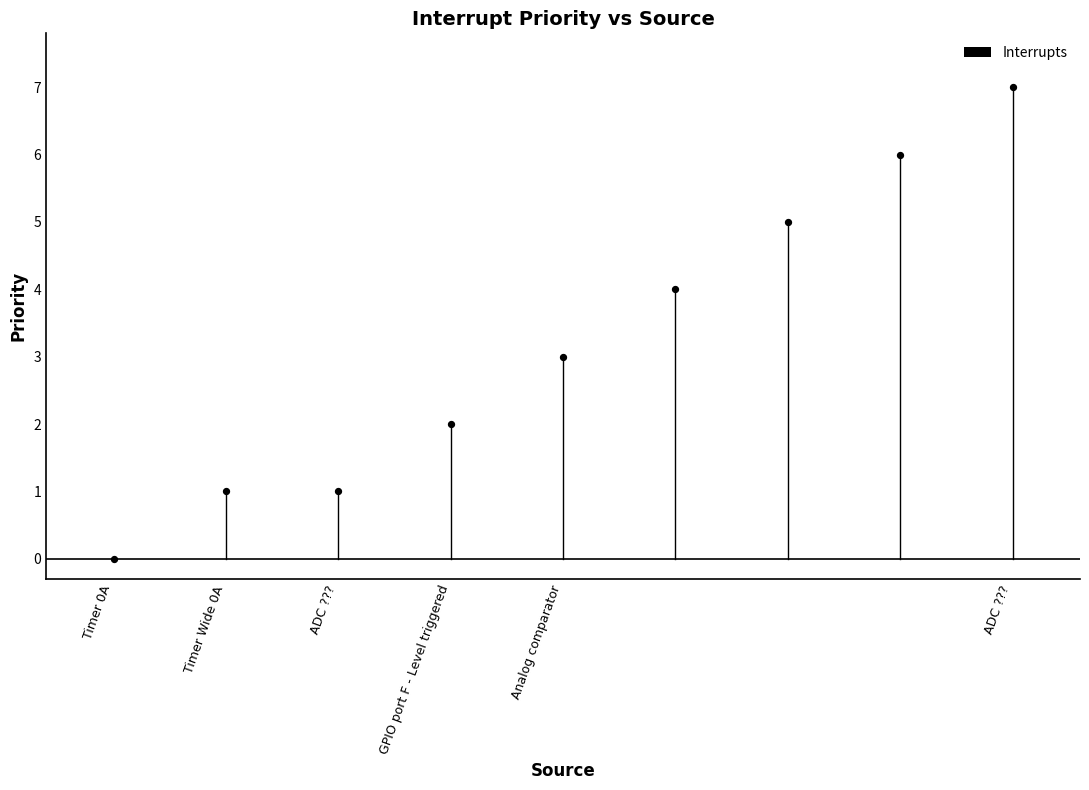

Between Timer Wide 0A and ADC ???, which is larger?

Timer Wide 0A